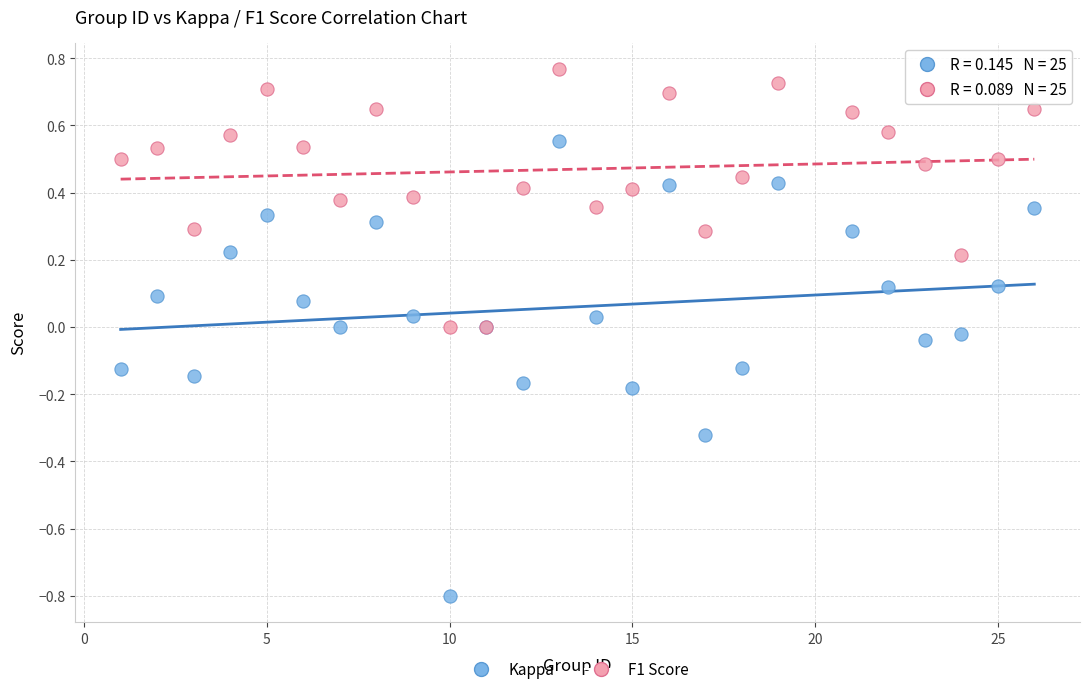

What is the X range (max minus min) for the scatter plot?

25.0